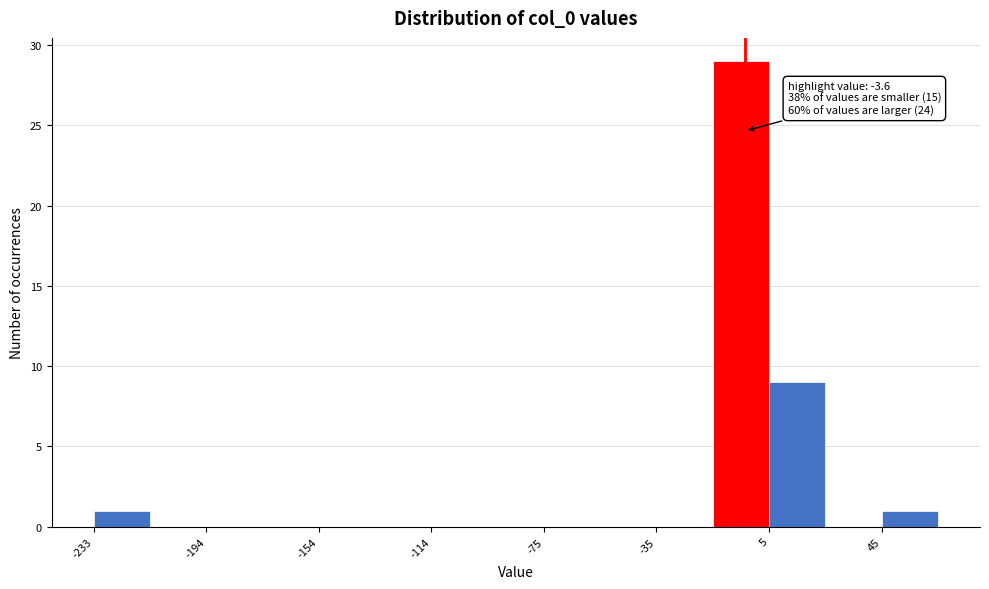

Around what value on the x-axis is the tallest bar? Give the approximate position of its centre, as read against the axis.

-5